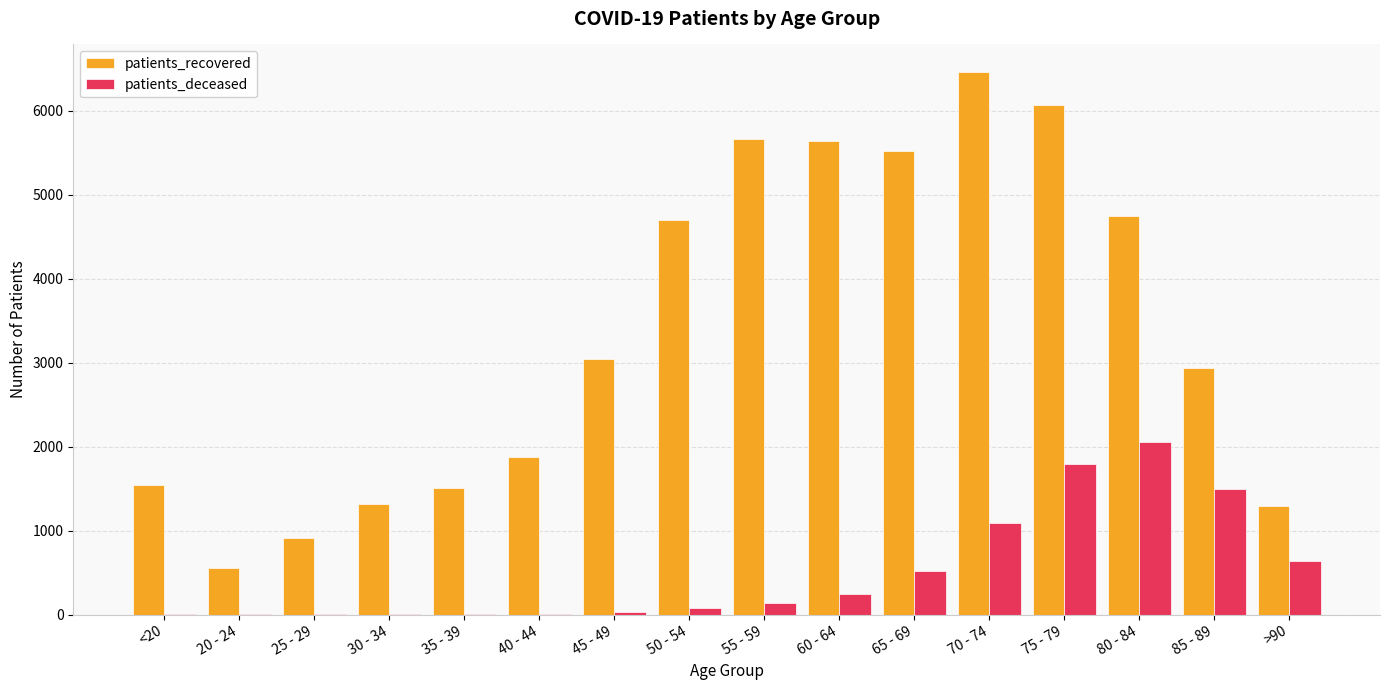

At which label is patients_recovered closest to 3511?

45 - 49